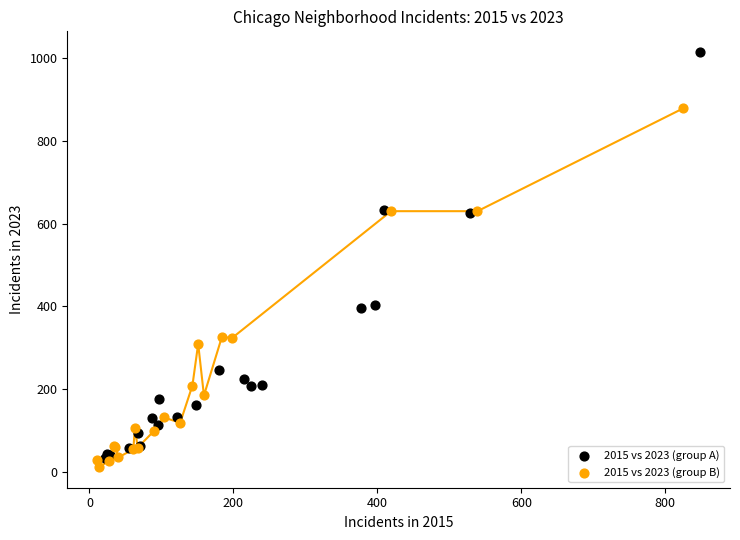

Which series contains the highest Y value?

2015 vs 2023 (group A)